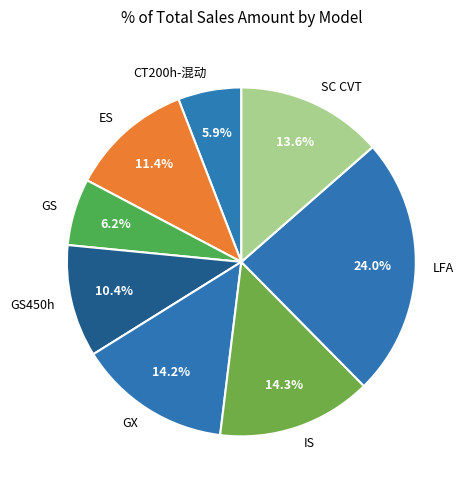

Which category has the biggest portion of the pie?

LFA